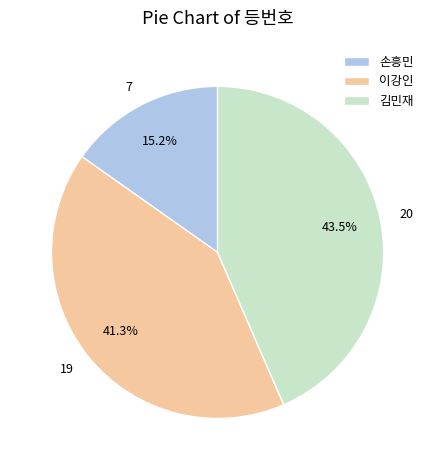

What percentage is the 이강인 slice, to the nearest percent?

41%